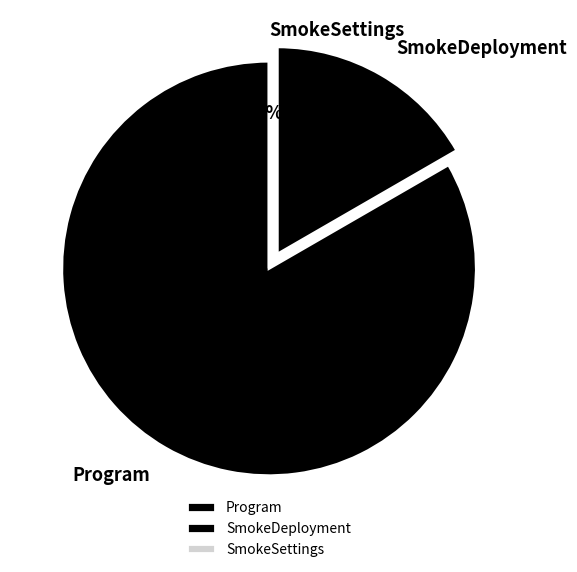

Combined, what portion of the pie is Program and SmokeSettings?

83.3%